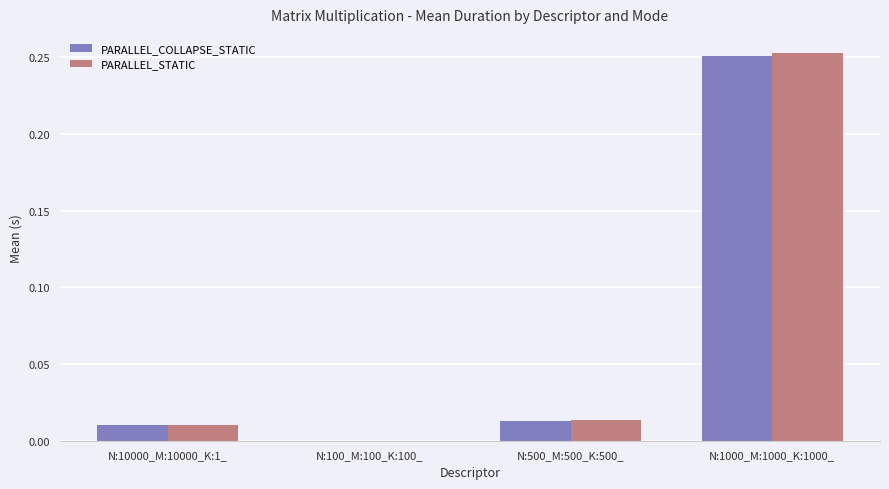

What are all the series names shown in the legend?

PARALLEL_COLLAPSE_STATIC, PARALLEL_STATIC